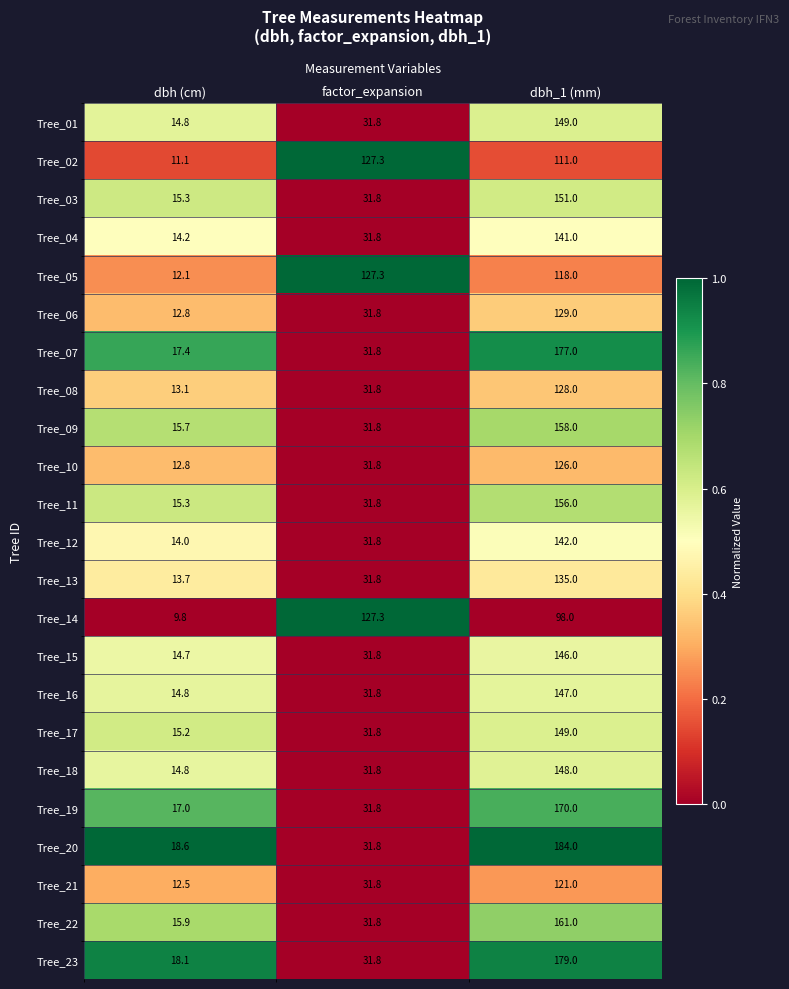

Where does the Tree_10 series first go above 31?

factor_expansion